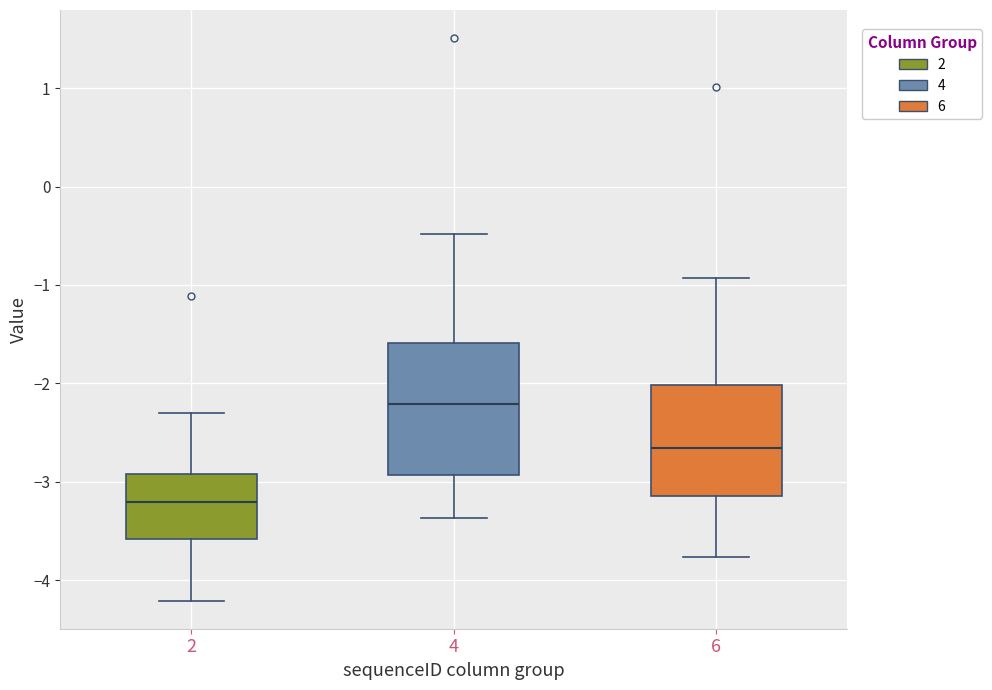

Which box's median line is the lowest?

2